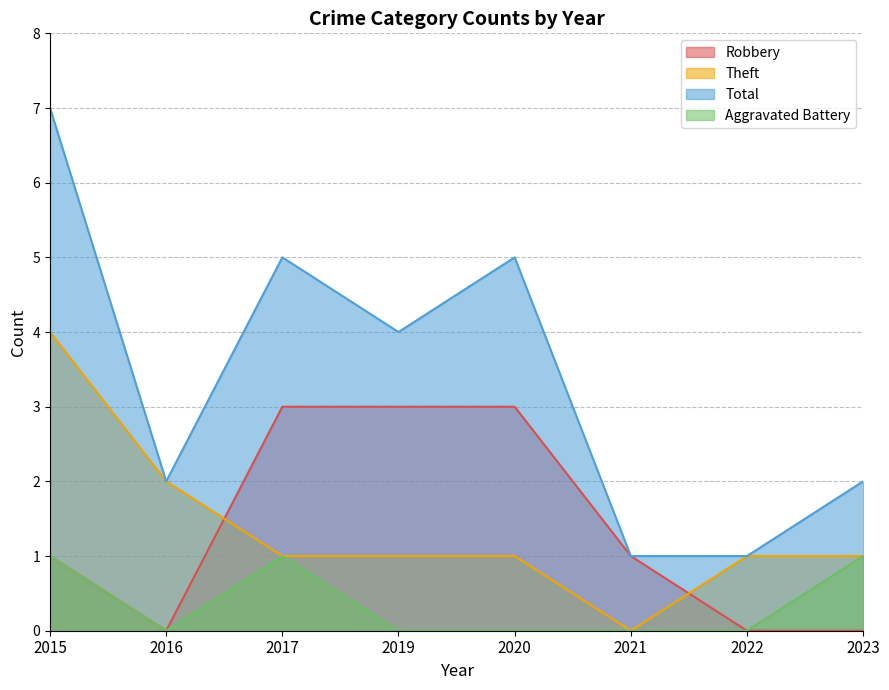

At which category does the chart reach its minimum across all series?

2016